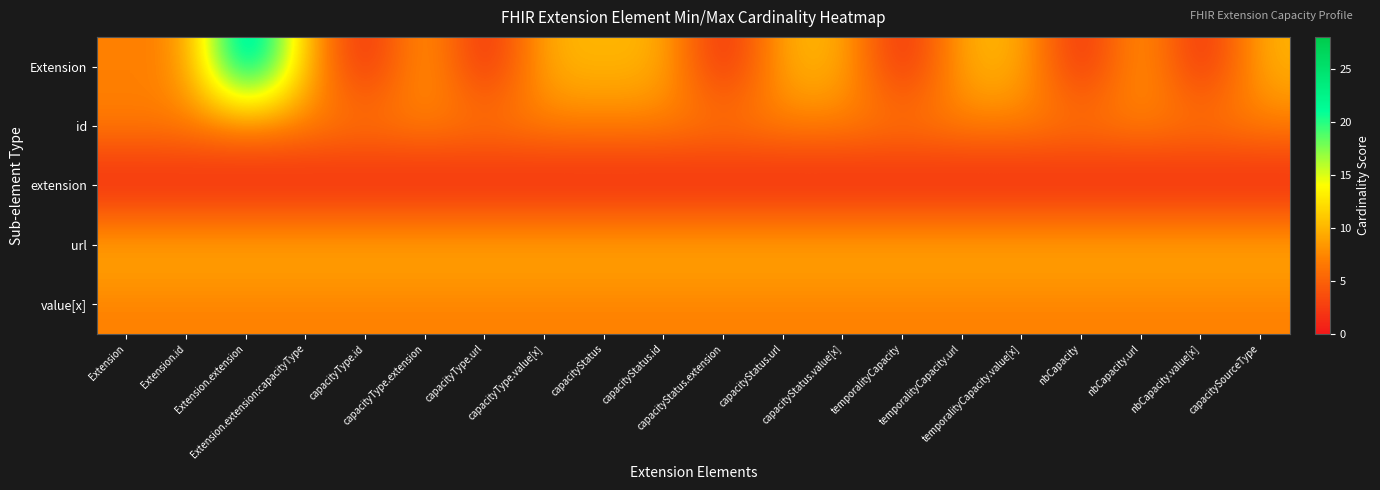

Reading left to right, transcribe all the data shown in this chart.

Extension: Extension=7	Extension.id=7	Extension.extension=28	Extension.extension:capacityType=10	capacityType.id=0	capacityType.extension=10	capacityType.url=0	capacityType.value[x]=10	capacityStatus=10	capacityStatus.id=10	capacityStatus.extension=0	capacityStatus.url=10	capacityStatus.value[x]=10	temporalityCapacity=0	temporalityCapacity.url=10	temporalityCapacity.value[x]=10	nbCapacity=0	nbCapacity.url=10	nbCapacity.value[x]=0	capacitySourceType=10
id: Extension=7	Extension.id=7	Extension.extension=7	Extension.extension:capacityType=7	capacityType.id=7	capacityType.extension=7	capacityType.url=7	capacityType.value[x]=7	capacityStatus=7	capacityStatus.id=7	capacityStatus.extension=7	capacityStatus.url=7	capacityStatus.value[x]=7	temporalityCapacity=7	temporalityCapacity.url=7	temporalityCapacity.value[x]=7	nbCapacity=7	nbCapacity.url=7	nbCapacity.value[x]=7	capacitySourceType=7
extension: Extension=0	Extension.id=0	Extension.extension=0	Extension.extension:capacityType=0	capacityType.id=0	capacityType.extension=0	capacityType.url=0	capacityType.value[x]=0	capacityStatus=0	capacityStatus.id=0	capacityStatus.extension=0	capacityStatus.url=0	capacityStatus.value[x]=0	temporalityCapacity=0	temporalityCapacity.url=0	temporalityCapacity.value[x]=0	nbCapacity=0	nbCapacity.url=0	nbCapacity.value[x]=0	capacitySourceType=0
url: Extension=10	Extension.id=10	Extension.extension=10	Extension.extension:capacityType=10	capacityType.id=10	capacityType.extension=10	capacityType.url=10	capacityType.value[x]=10	capacityStatus=10	capacityStatus.id=10	capacityStatus.extension=10	capacityStatus.url=10	capacityStatus.value[x]=10	temporalityCapacity=10	temporalityCapacity.url=10	temporalityCapacity.value[x]=10	nbCapacity=10	nbCapacity.url=10	nbCapacity.value[x]=10	capacitySourceType=10
value[x]: Extension=7	Extension.id=7	Extension.extension=7	Extension.extension:capacityType=7	capacityType.id=7	capacityType.extension=7	capacityType.url=7	capacityType.value[x]=7	capacityStatus=7	capacityStatus.id=7	capacityStatus.extension=7	capacityStatus.url=7	capacityStatus.value[x]=7	temporalityCapacity=7	temporalityCapacity.url=7	temporalityCapacity.value[x]=7	nbCapacity=7	nbCapacity.url=7	nbCapacity.value[x]=7	capacitySourceType=7